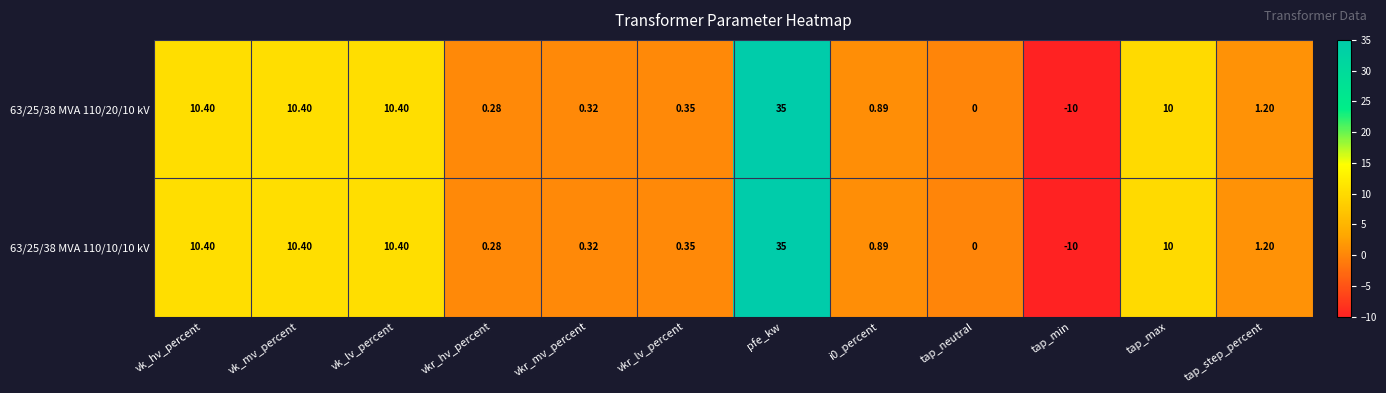

At which category is the sum across all series the highest?

pfe_kw